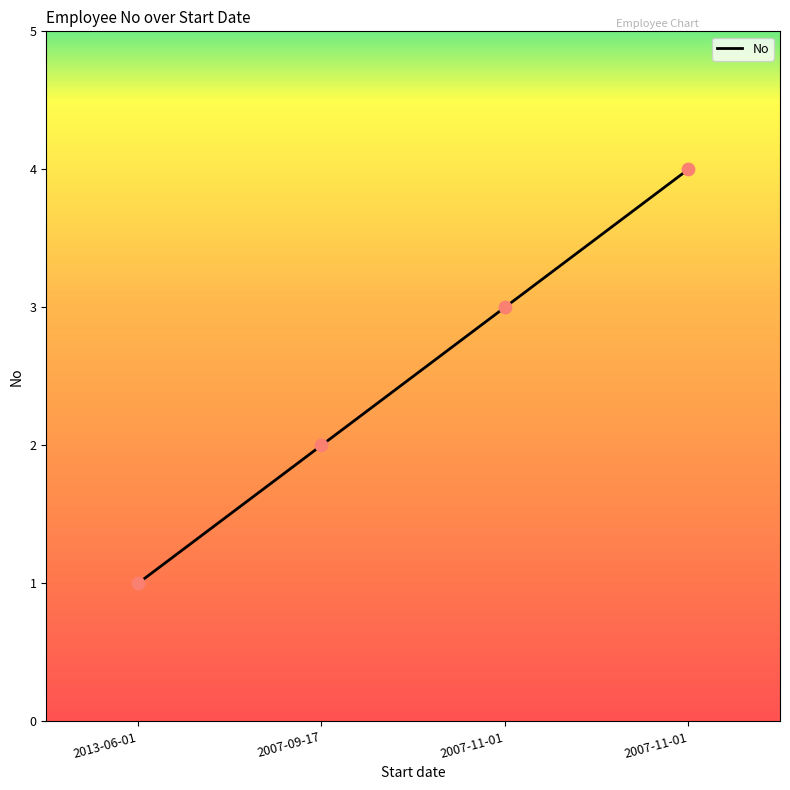

What is the ratio of the value at 2007-11-01 to the value at 2007-09-17?

2.0